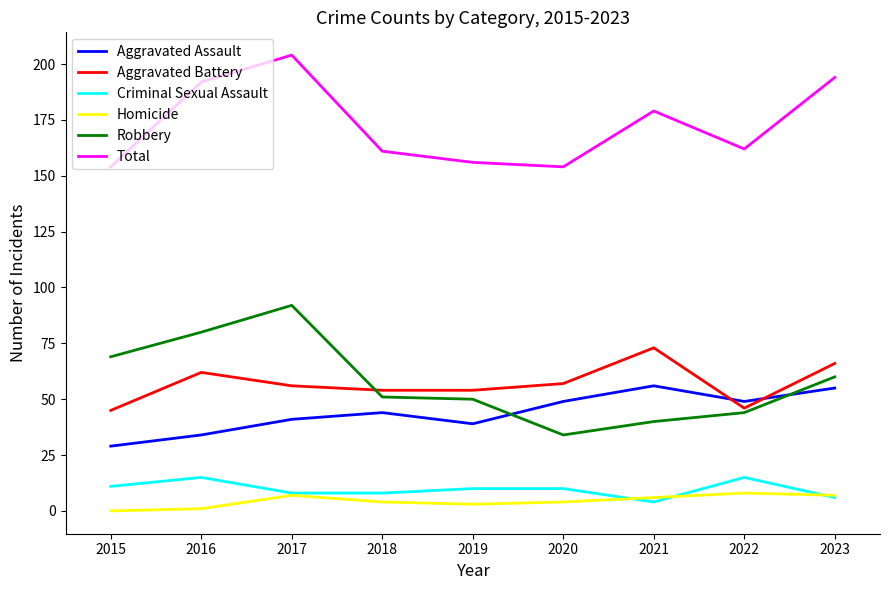

Which series has the largest total across all categories?

Total